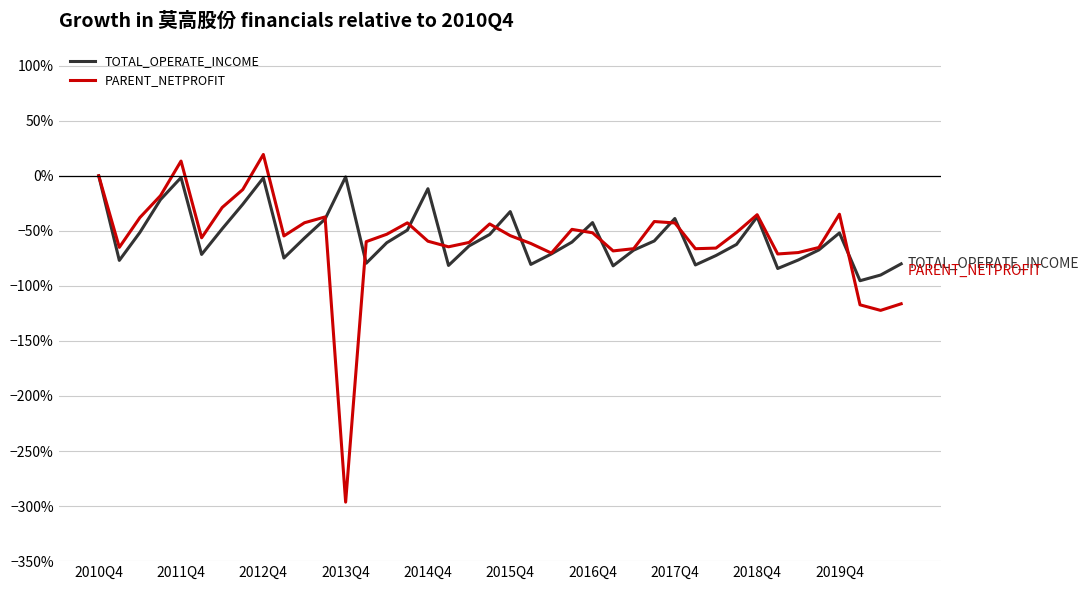

Is this an area chart (filled region under the line)?

No